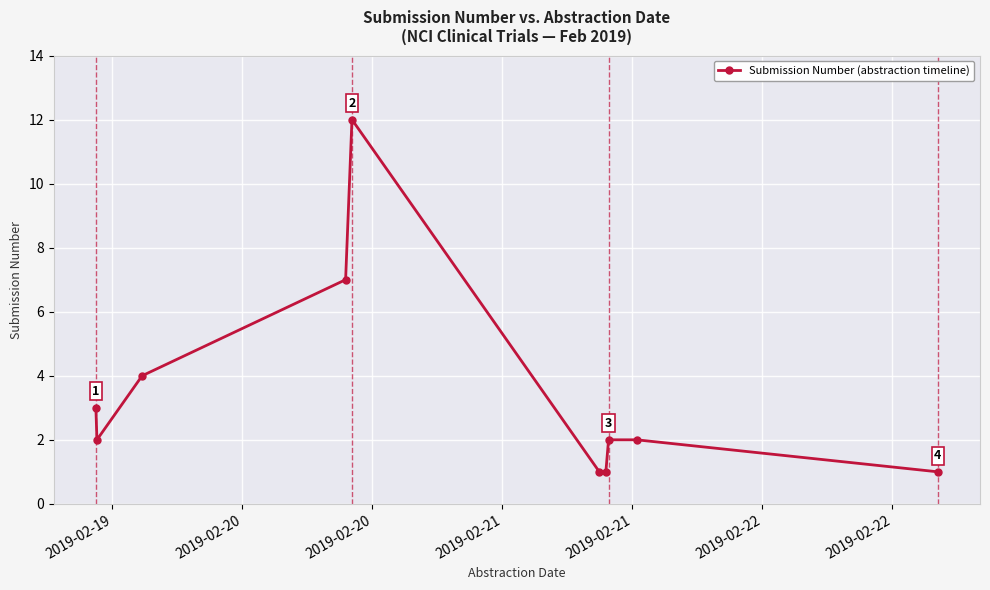

What is the greatest value displayed?

12